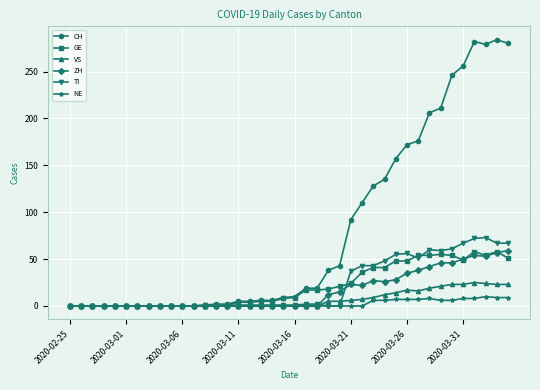

True or false: ZH has more than 0 interior local peaks.

True